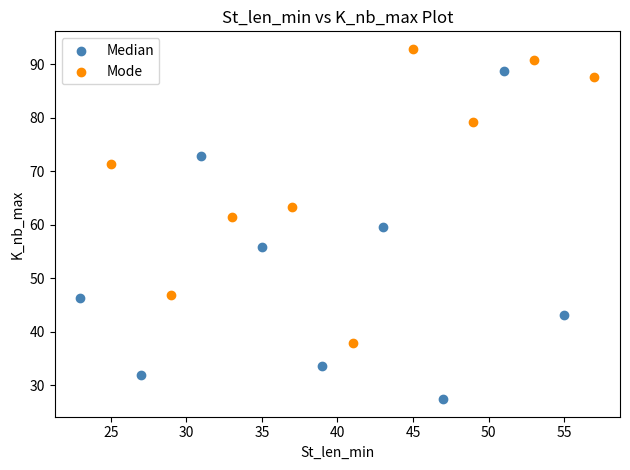

Which series reaches the minimum Y coordinate?

Median